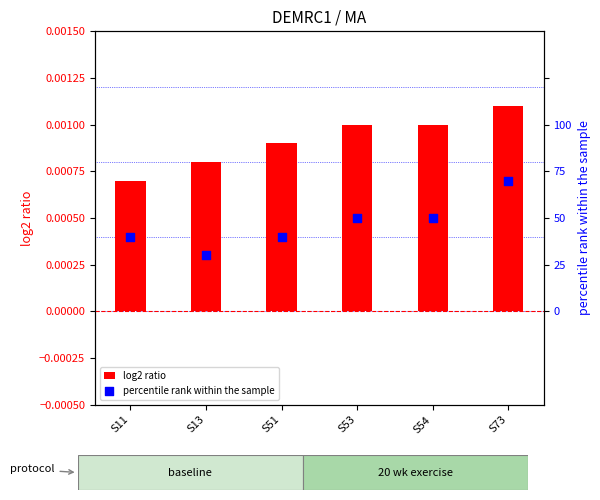

Which series has the largest total across all categories?

log2 ratio